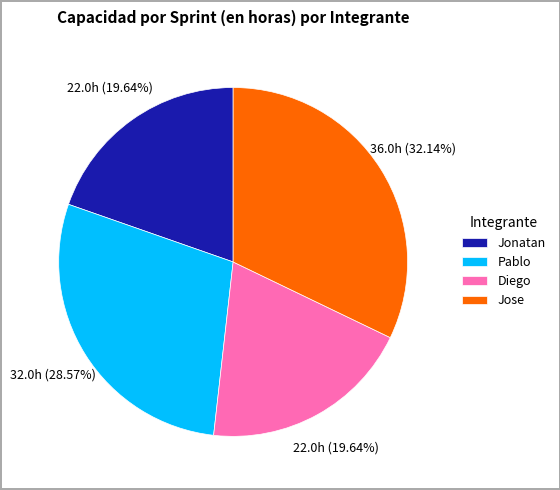

Between Pablo and Jonatan, which is larger?

Pablo